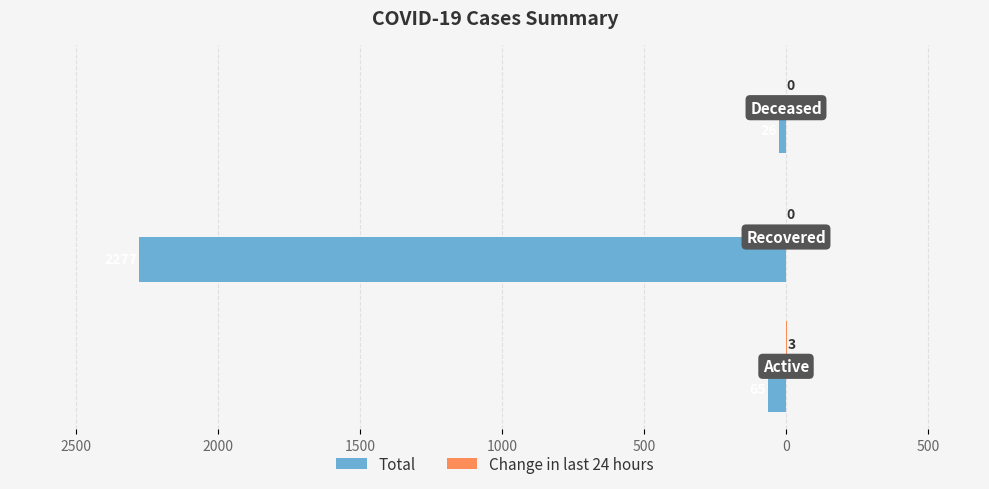

Count the Change in last 24 hours values in the range 0 to 3.

3